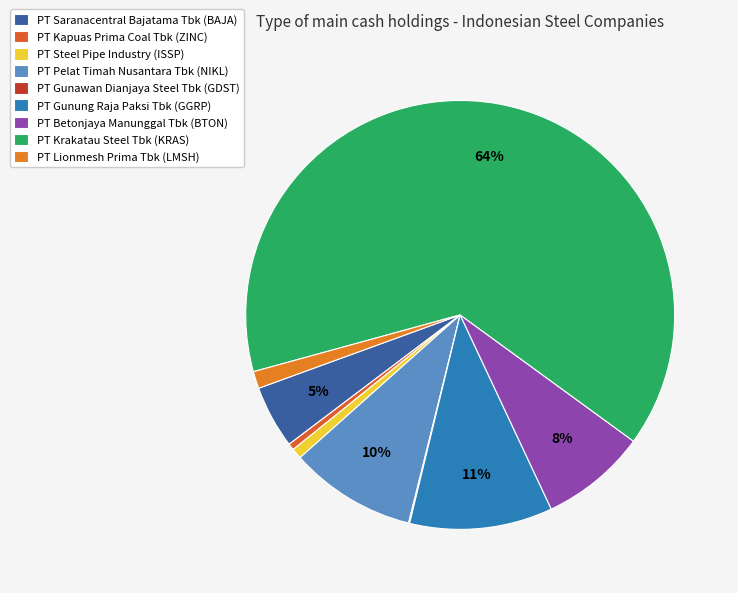

Is the sum of PT Saranacentral Bajatama Tbk and PT Gunung Raja Paksi Tbk greater than half?

No